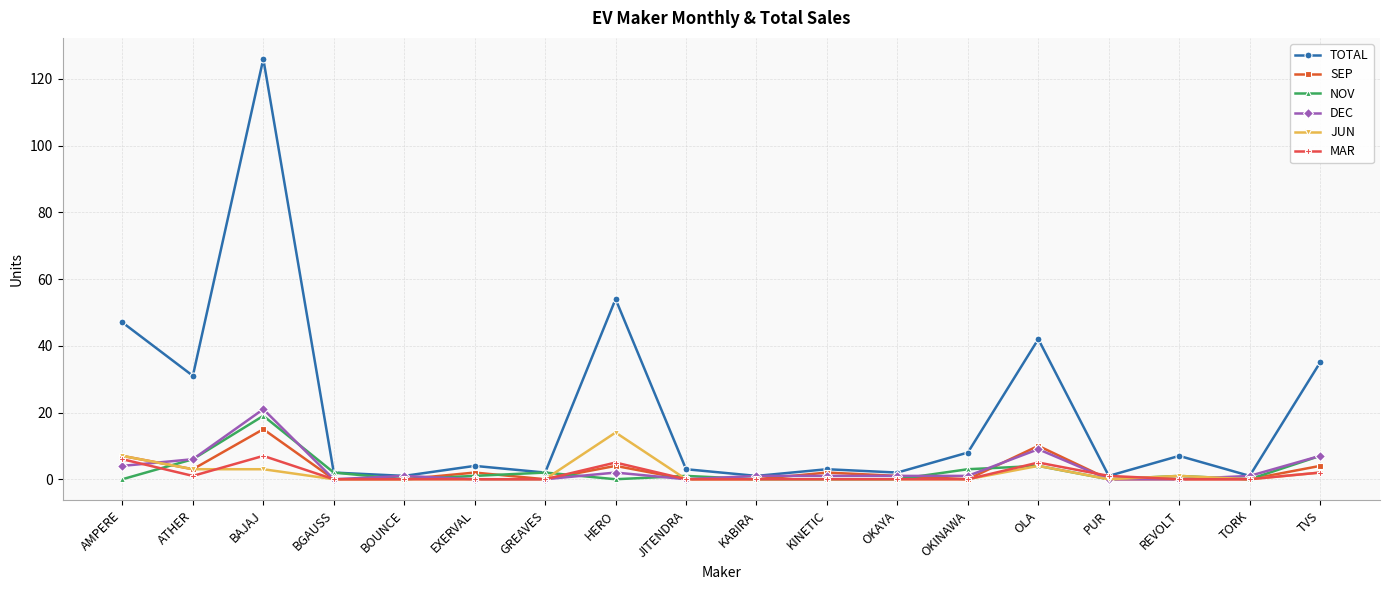

What is the sum of all NOV values?

46